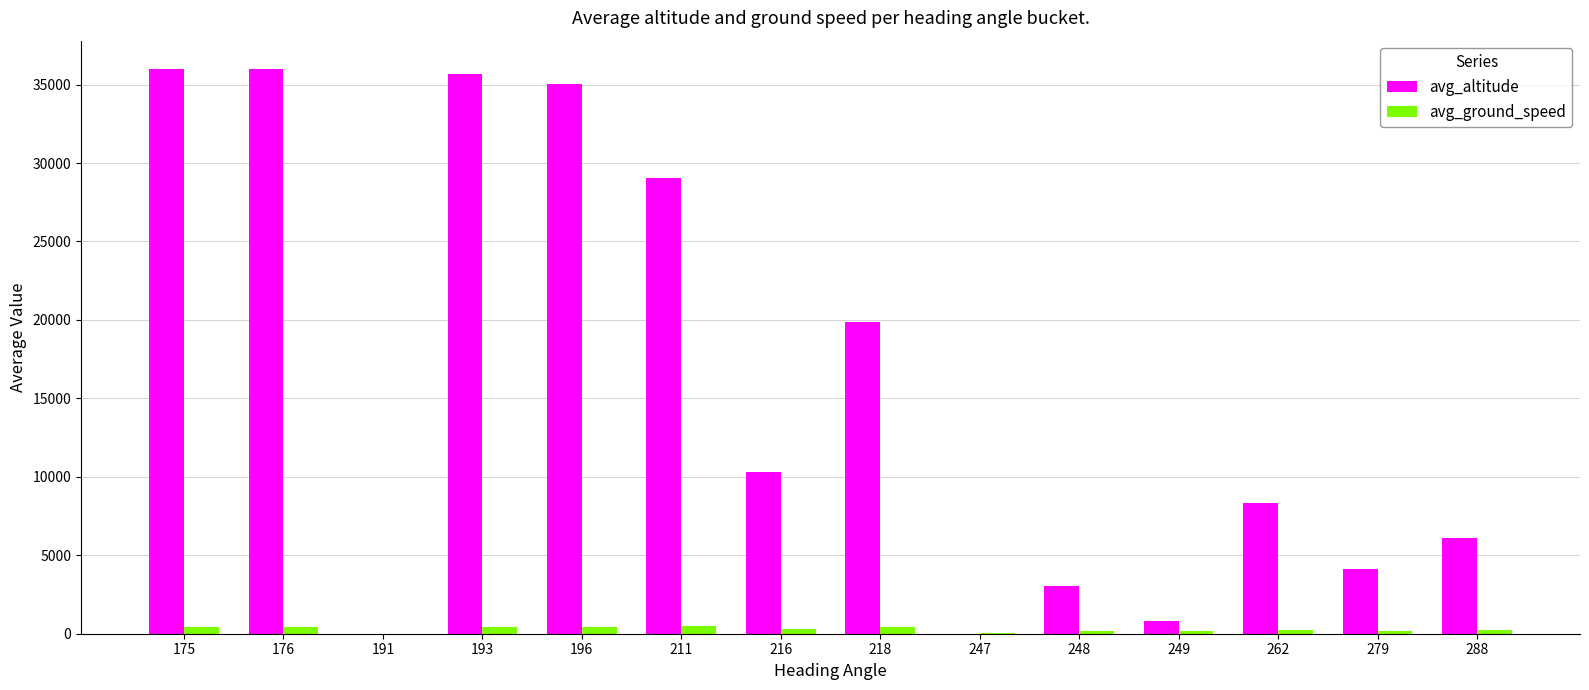

What is the greatest value displayed?

36000